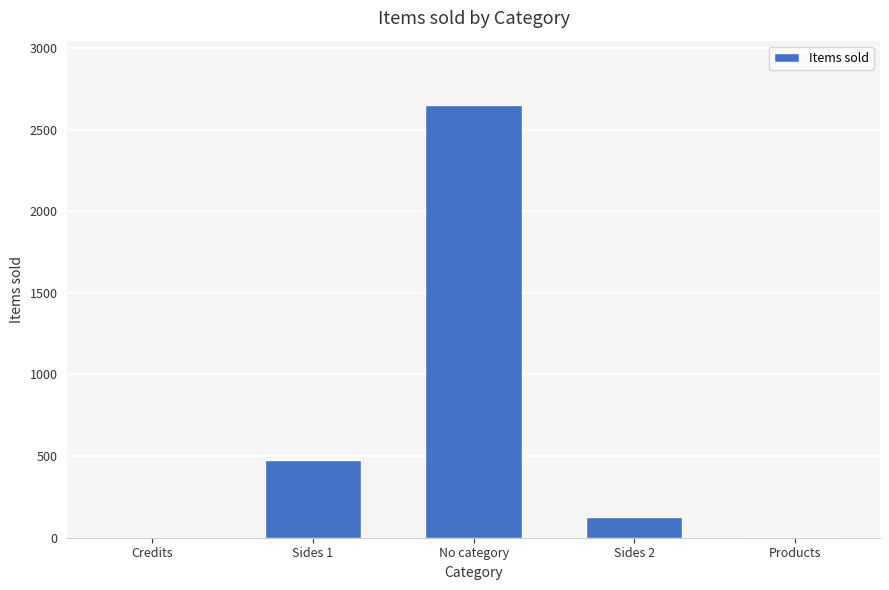

What is the greatest value displayed?

2648